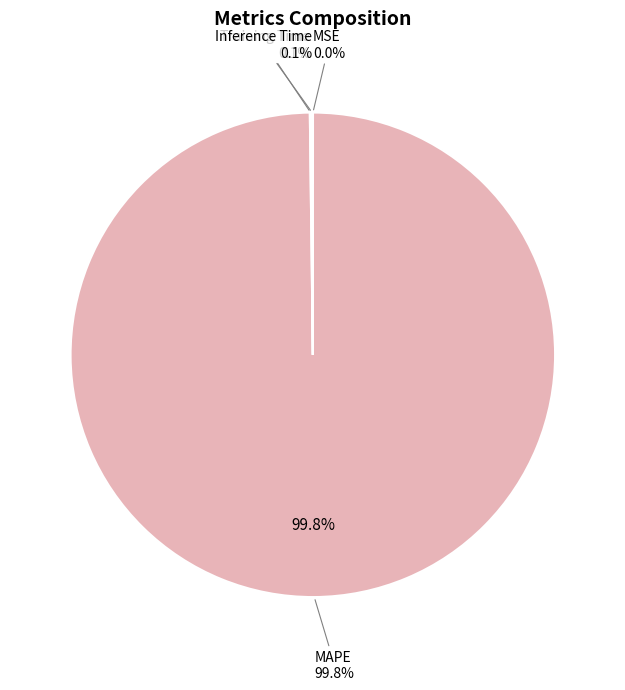

What percentage is NOT represented by Training Time?

99.9%